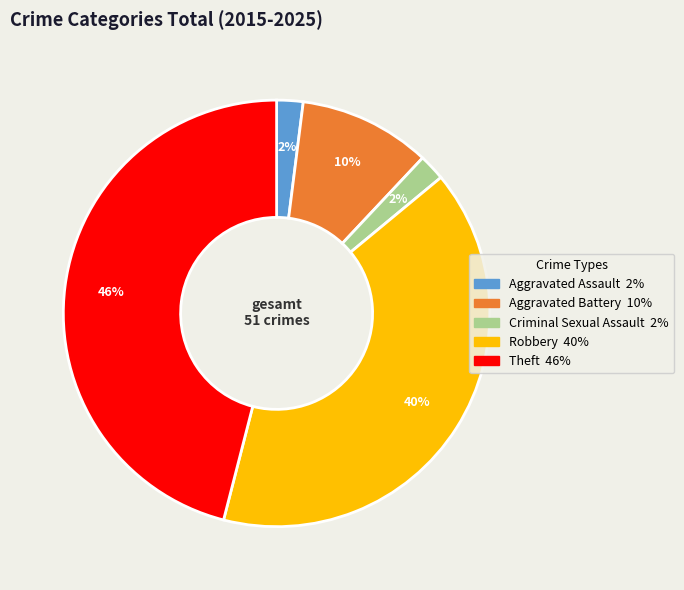

To the nearest percent, what percentage of the pie is Criminal Sexual Assault?

2%